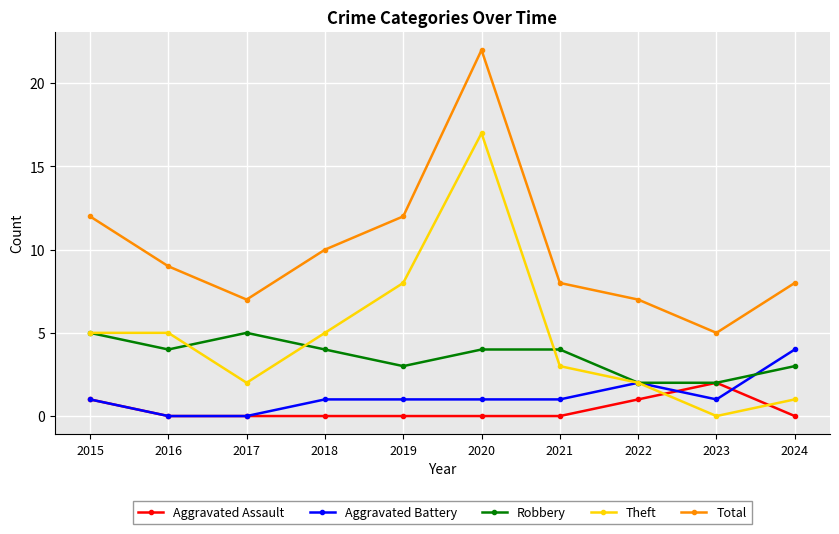

What is the spread (max minus min) of values at 2024?

8